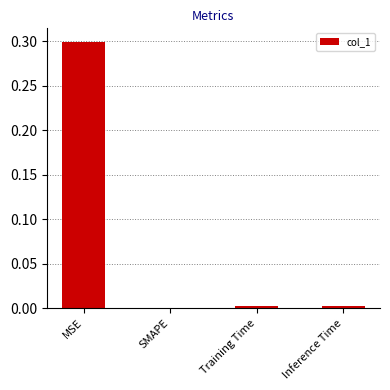

What is the maximum value shown in the chart?

0.3